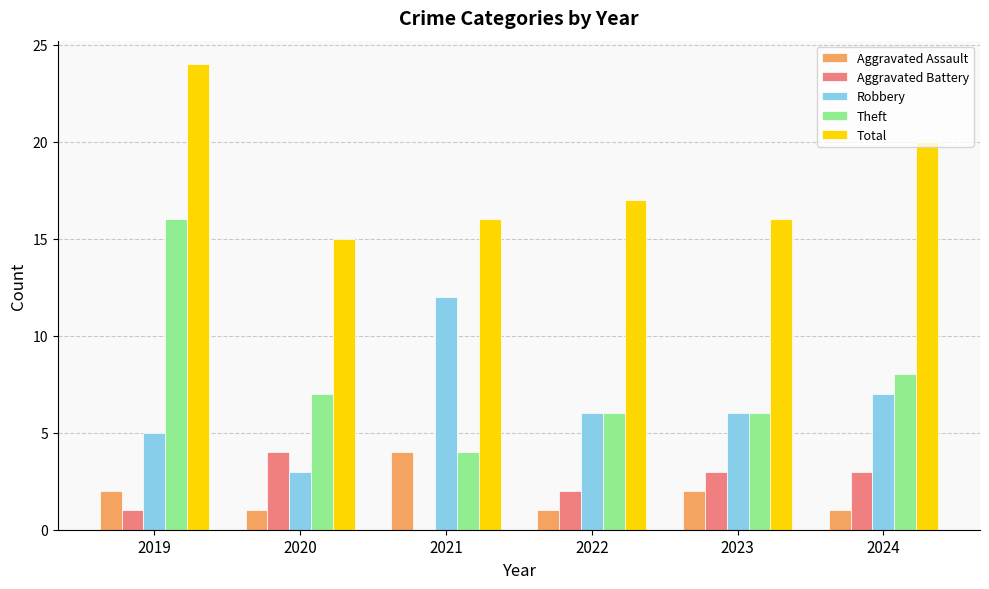

Which series has the largest total across all categories?

Total